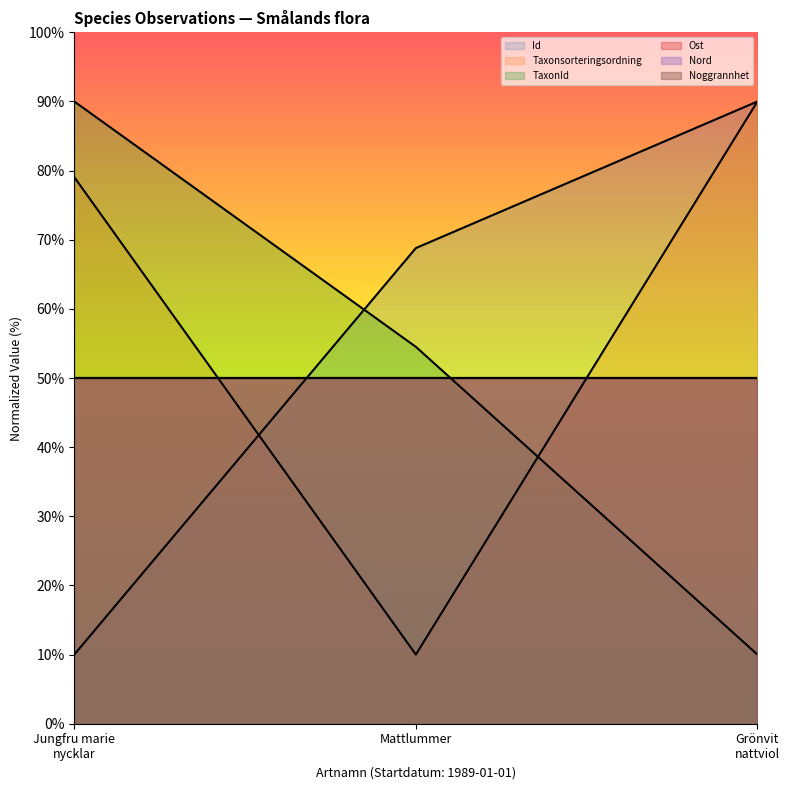

At how many categories does at least one series exceed 78?

2